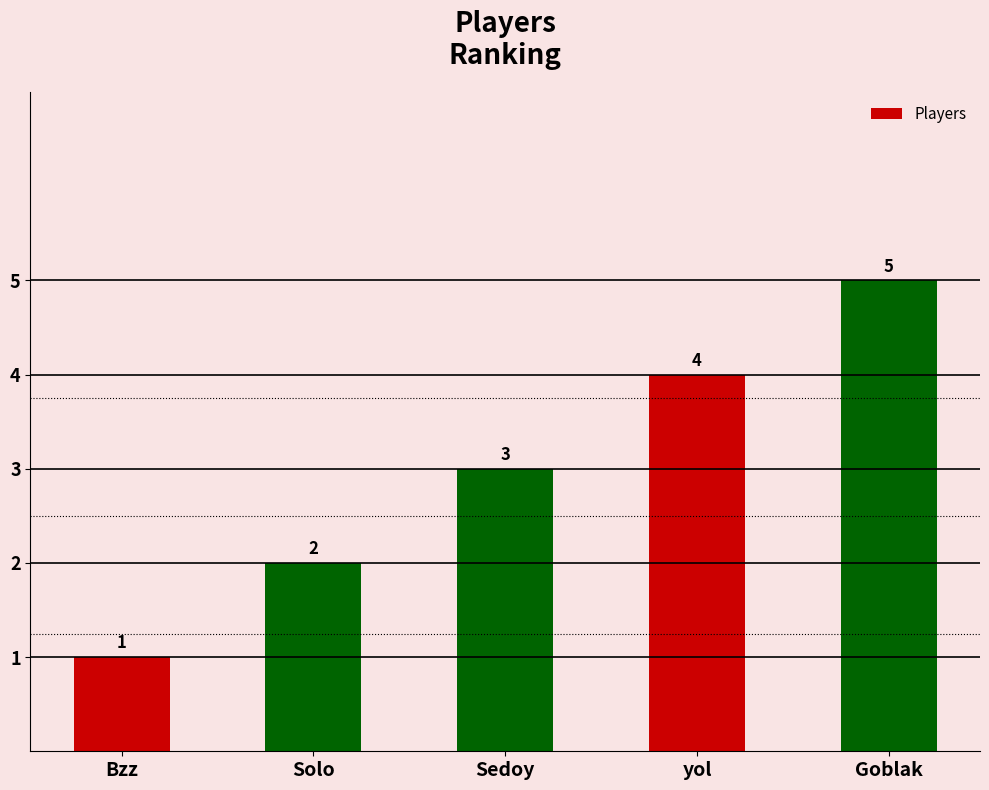

What is the difference between the second highest and second lowest values?

2